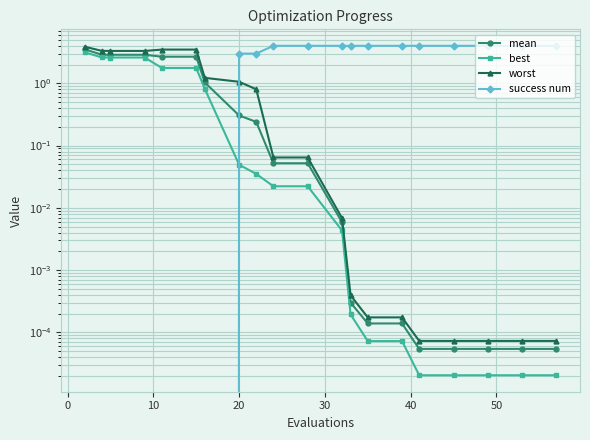

What is the maximum value shown in the chart?

4.0